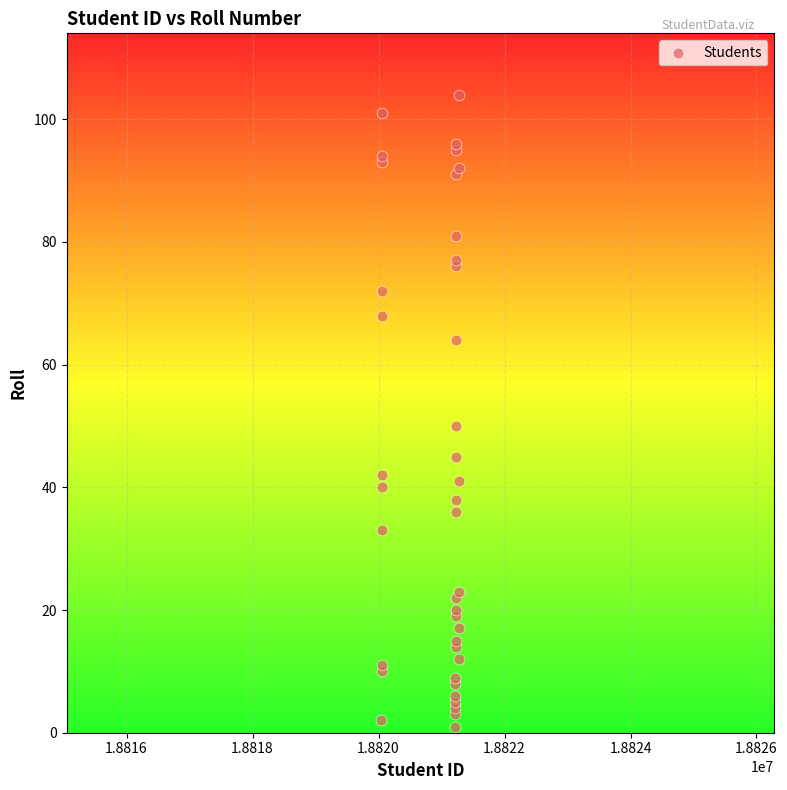

What Y value in the scatter plot is closest to 52?

50